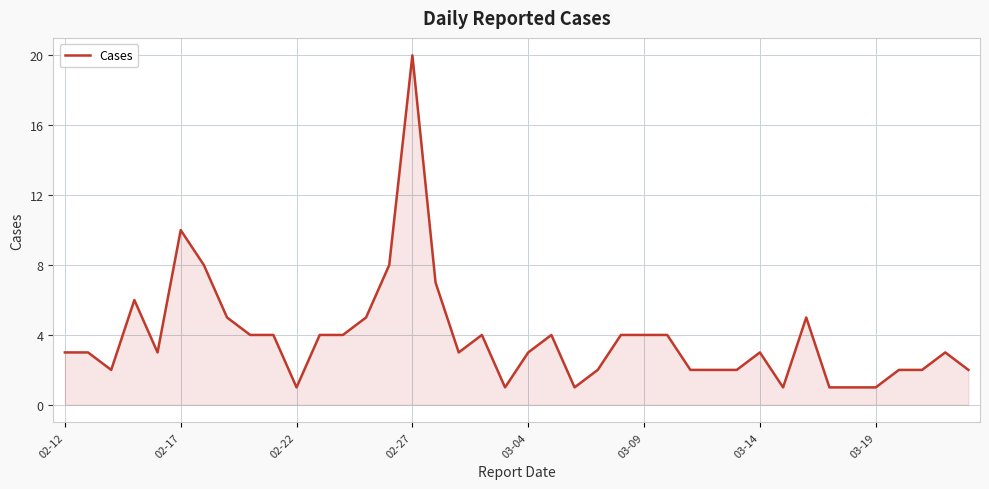

What is the minimum value shown in the chart?

1